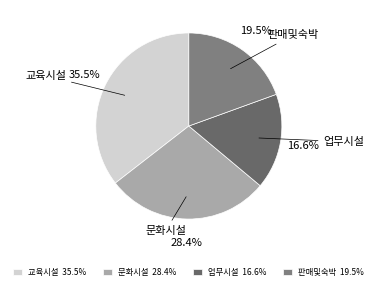

Between 문화시설 and 업무시설, which is larger?

문화시설